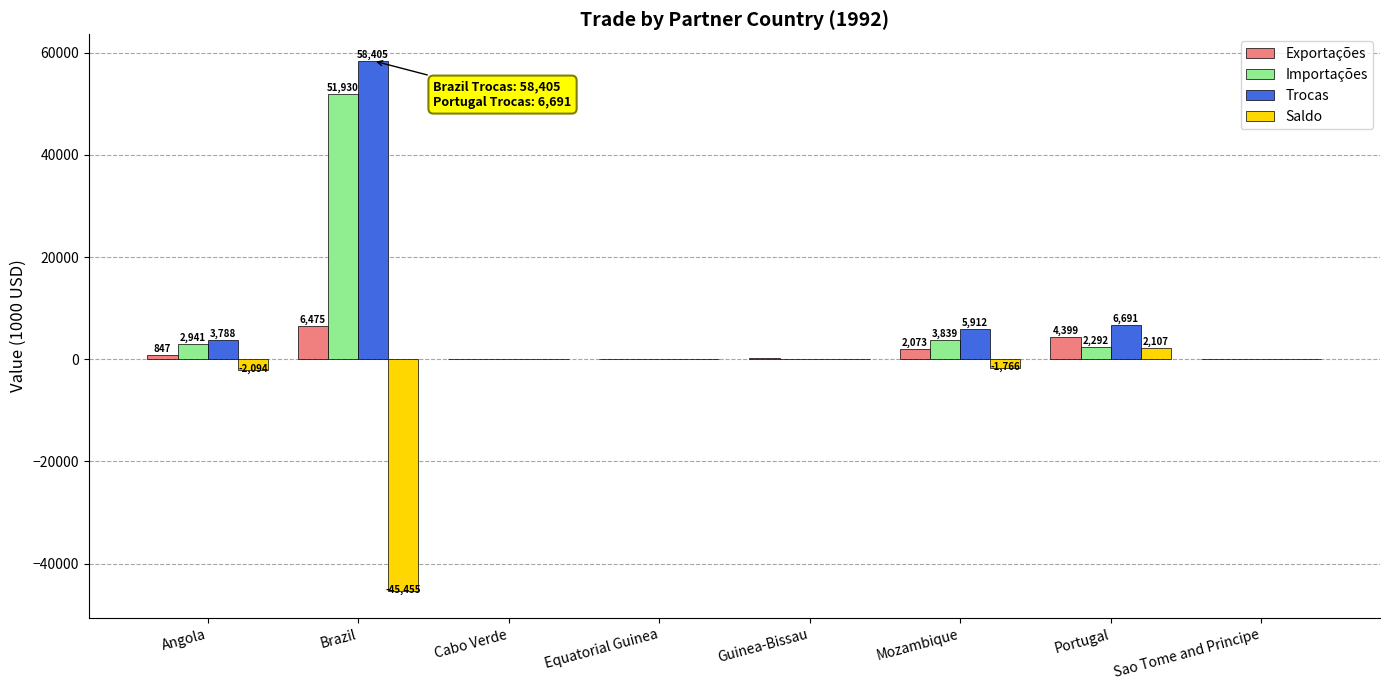

What is the approximate value of Saldo at Portugal?

2107.3